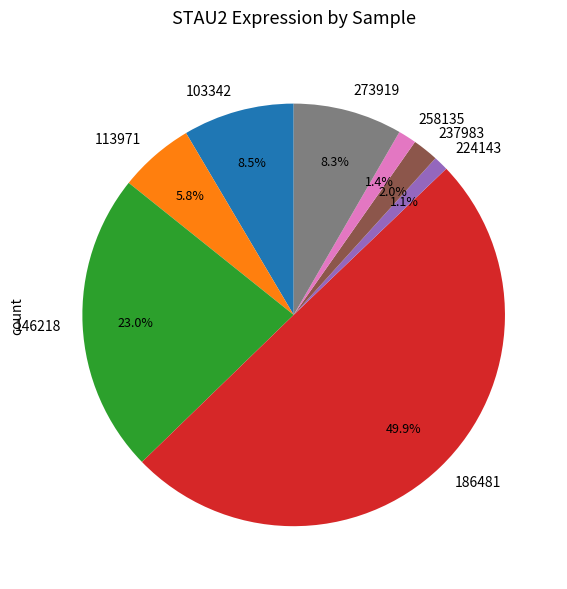

Which has a higher value, 146218 or 273919?

146218